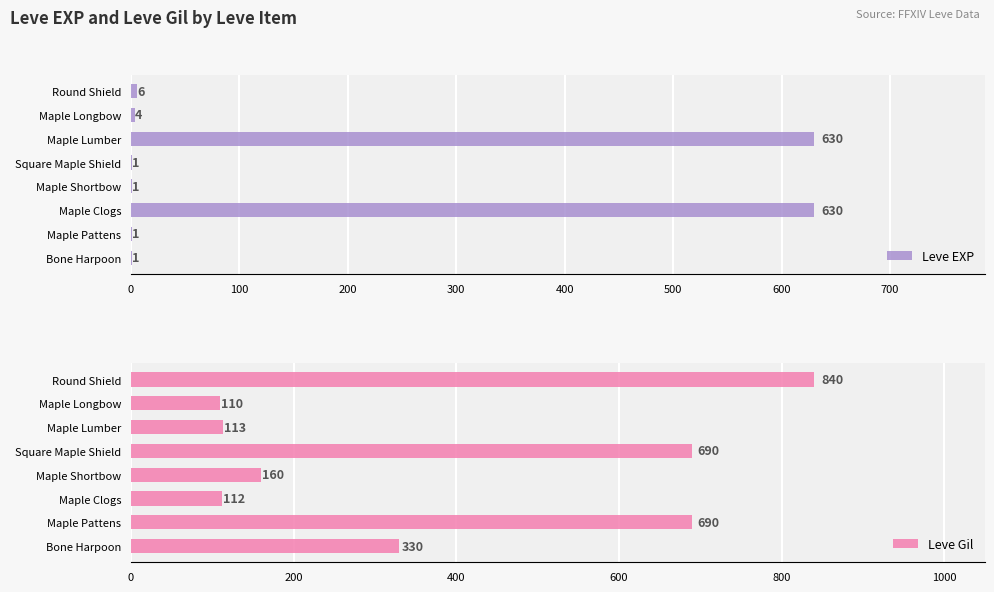

List the series in order of their overall mean, lowest first.

Leve EXP, Leve Gil